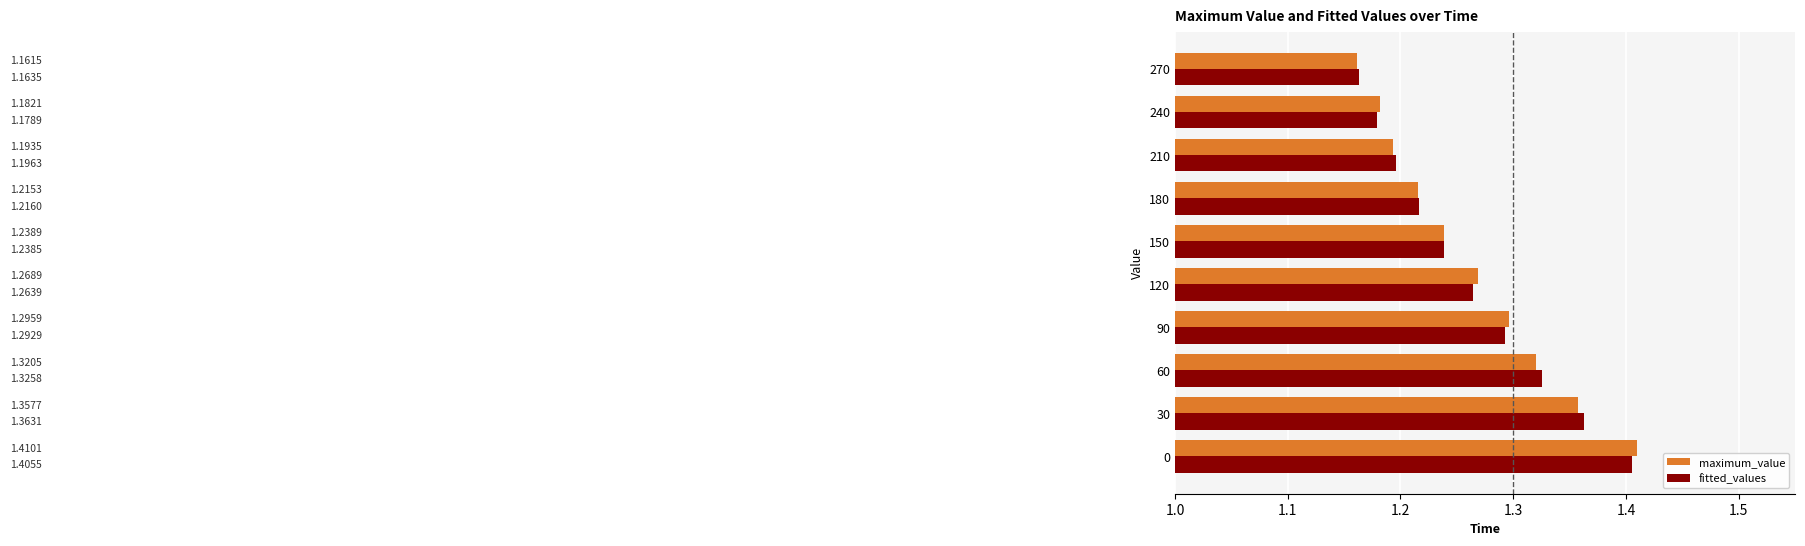

List the series in order of their peak value, highest first.

maximum_value, fitted_values